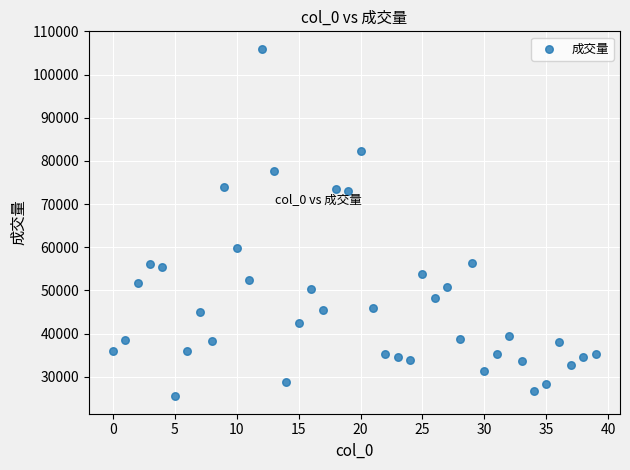

What Y value in the scatter plot is closest to 65736?

59882